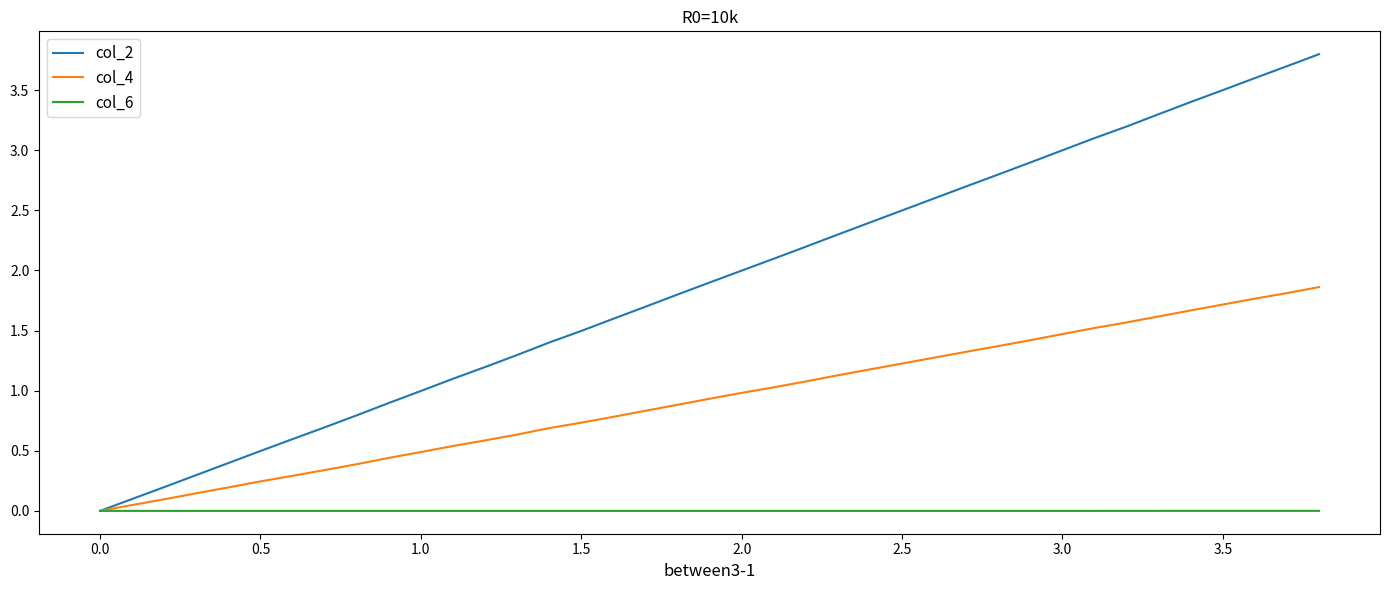

Which series has the largest range (max minus min)?

col_2